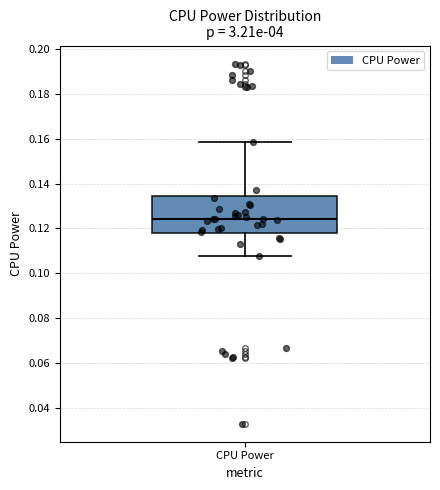

Transcribe this box plot: give where the median line is, the range the box spans, and where the two whiskers end, as read against the y-axis. The values are not printed on the chart, so give them approximately, as read against the axis.

median 0.124, box 0.118 to 0.134, whiskers 0.108 to 0.158